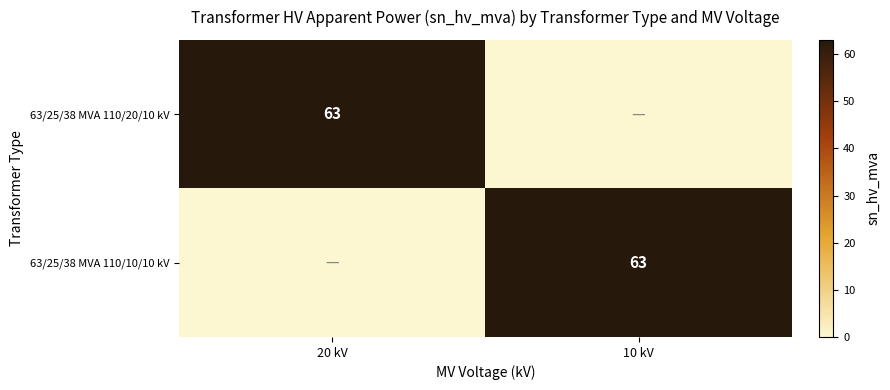

Which label corresponds to the largest value in the chart?

20 kV